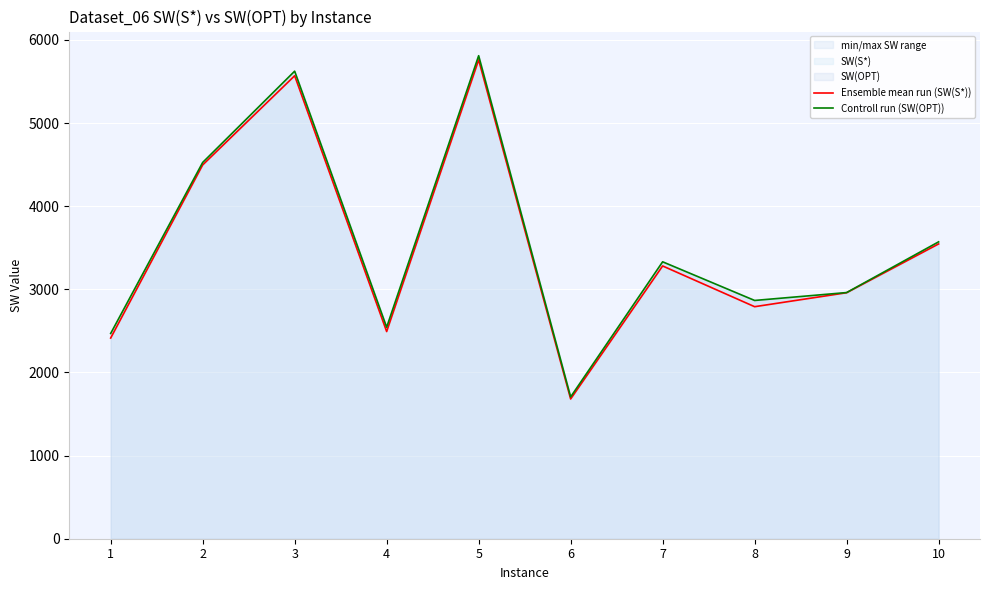

How many data points does each series have?

10